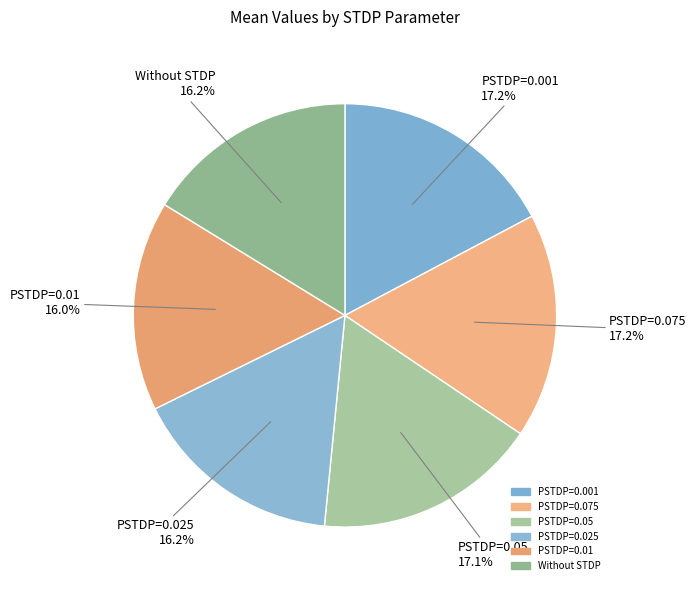

Combined, what portion of the pie is PSTDP=0.075 and PSTDP=0.025?

33.4%